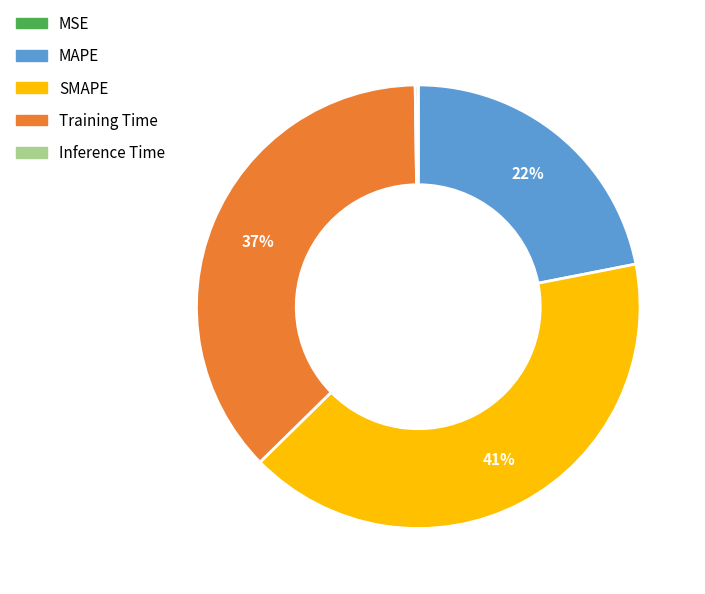

Does Training Time represent more than half of the total?

No